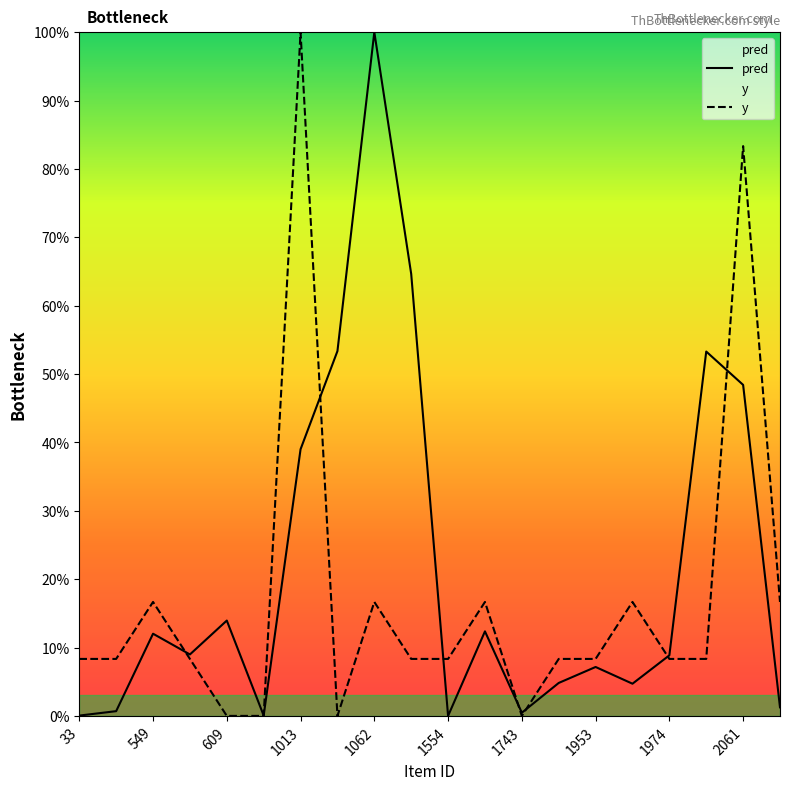

List the series in order of their peak value, lowest first.

pred, y